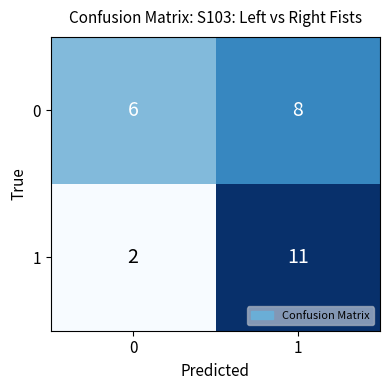

Reading right to left, what are all the values shown in this chart?

0: 1=8	0=6
1: 1=11	0=2